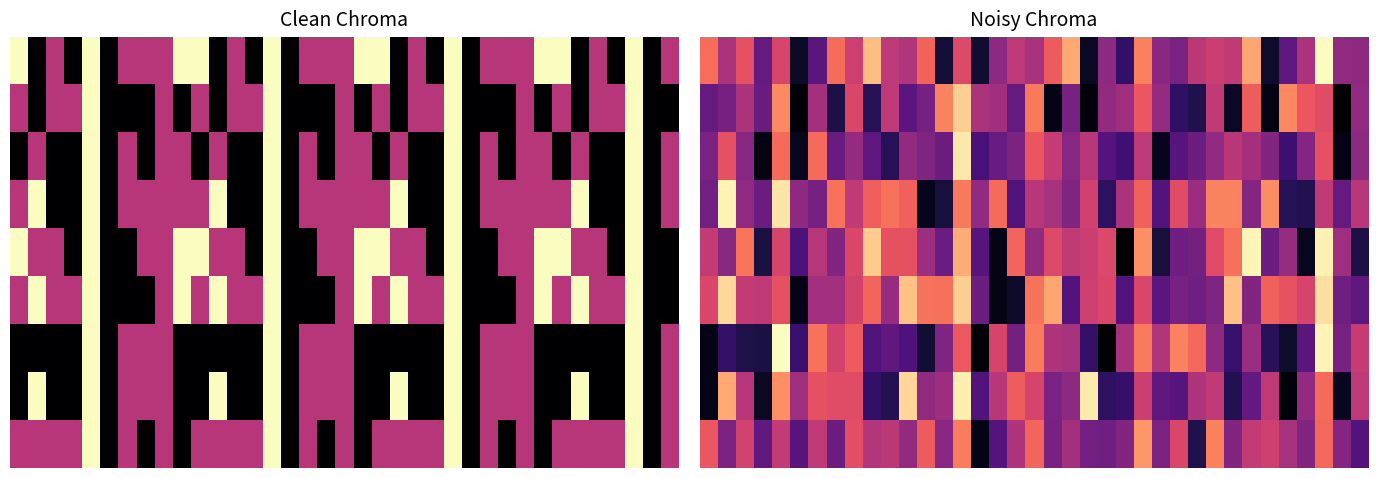

At how many categories does at least one series exceed 2?

12